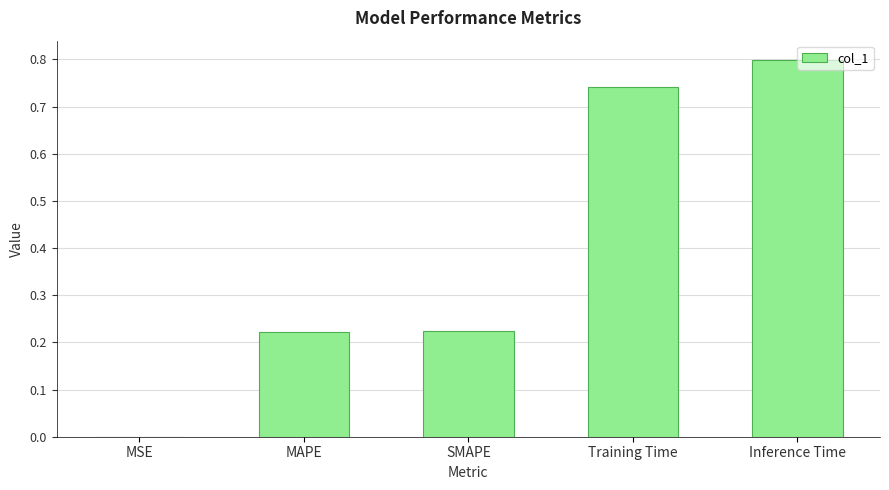

What is the sum of the values at Training Time and MAPE?

1.0